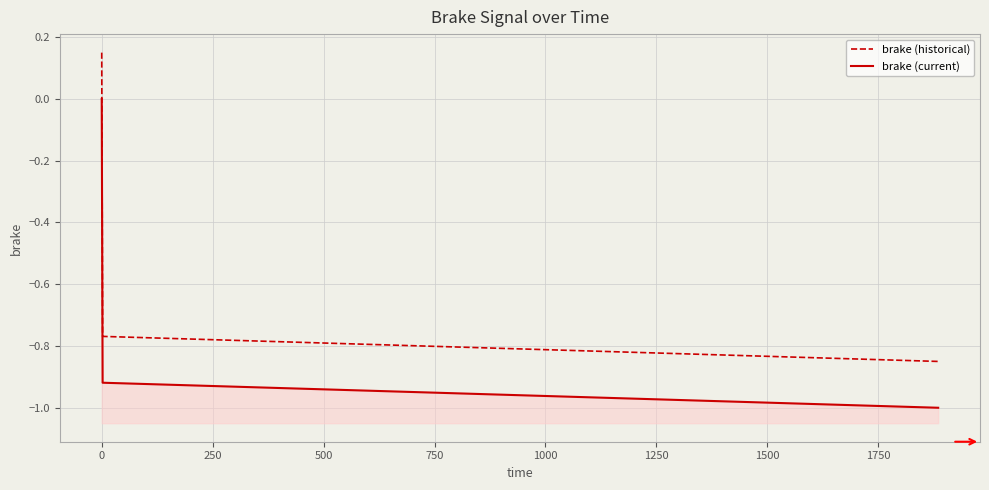

The brake (historical) series shows -0.8 at 250. True or false?

True